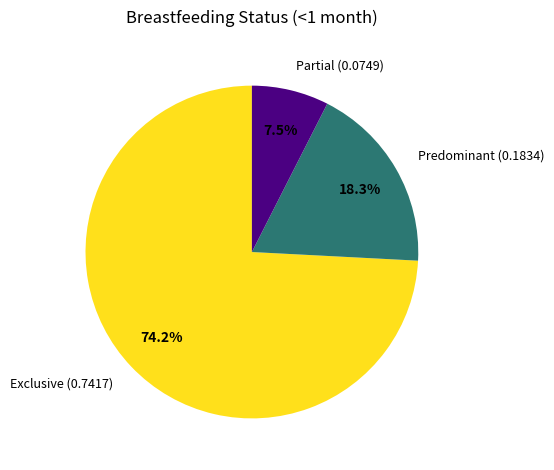

To the nearest percent, what is the difference between the largest and smallest slice percentages?

67%